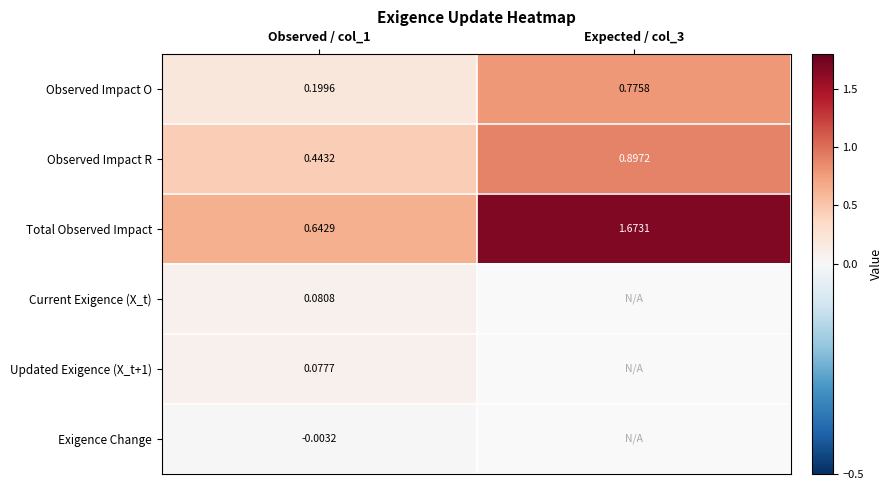

Is the value of Current Exigence (X_t) at Observed / col_1 greater than the value of Observed Impact O at Observed / col_1?

No